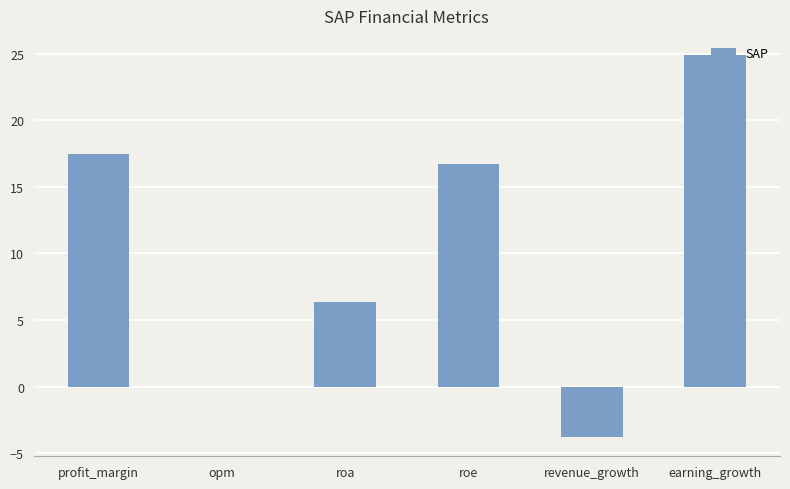

Which has a higher value, opm or roa?

roa